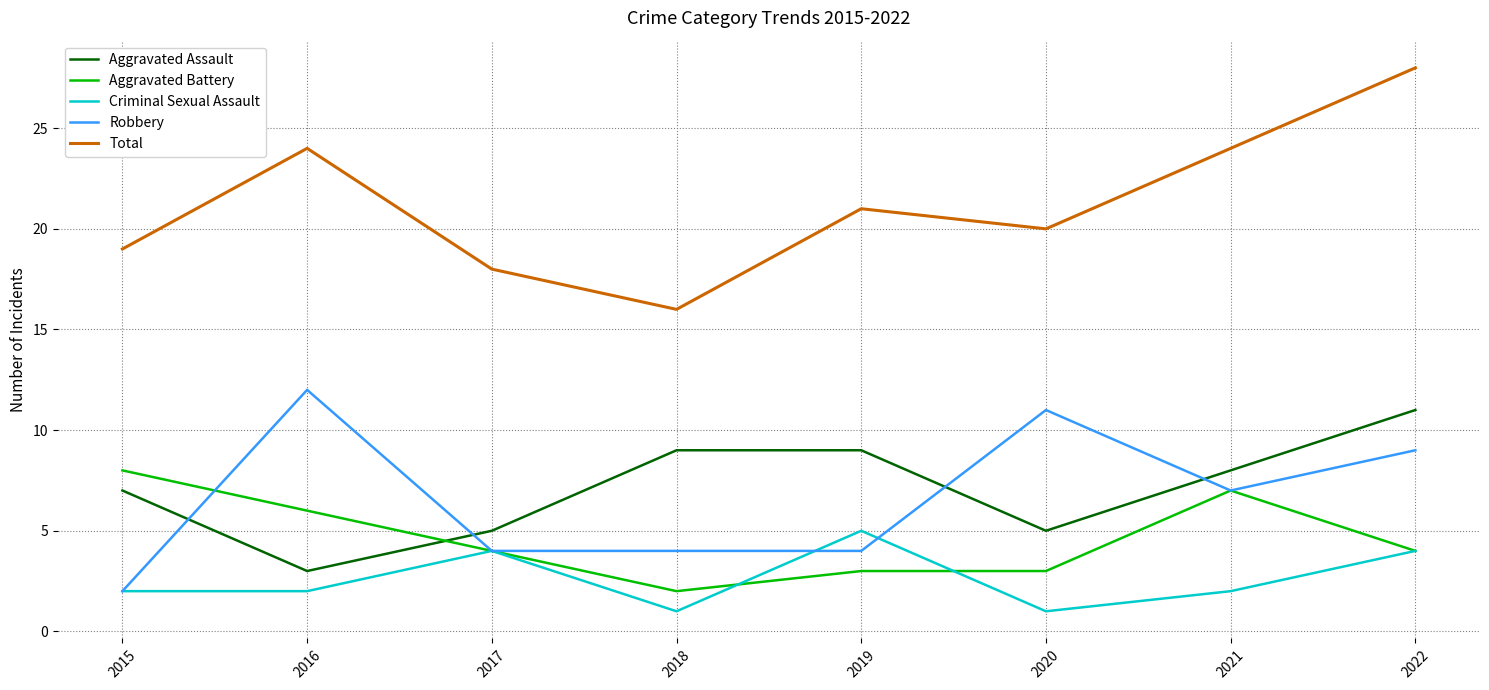

Which series has the largest range (max minus min)?

Total